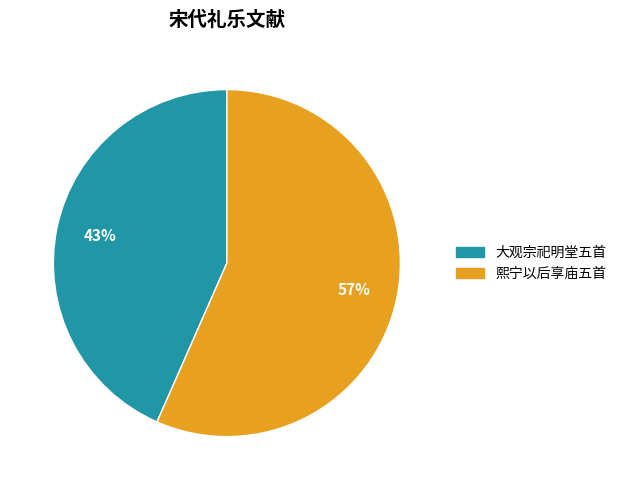

To the nearest percent, what is the average slice percentage?

50%